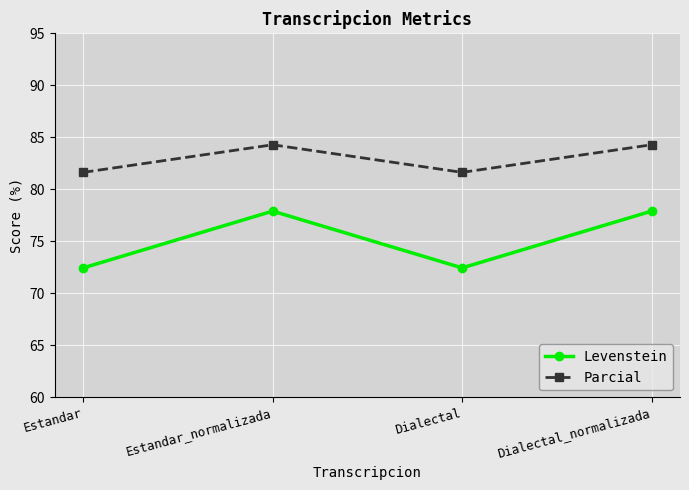

What is the label of the 3rd point from the right?

Estandar_normalizada